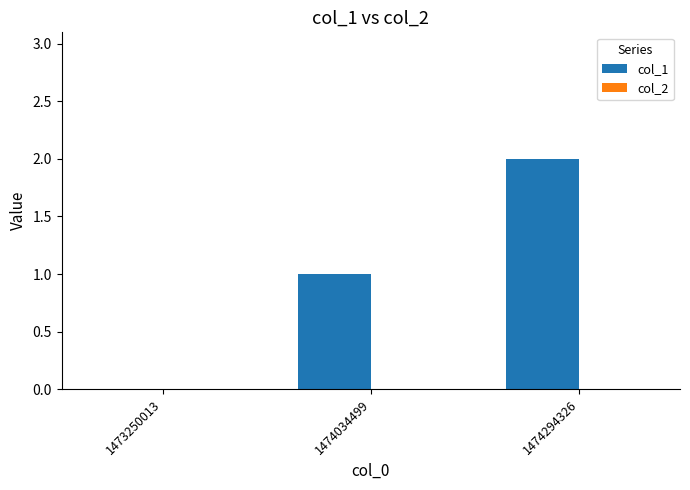

What is the sum of all values?

3